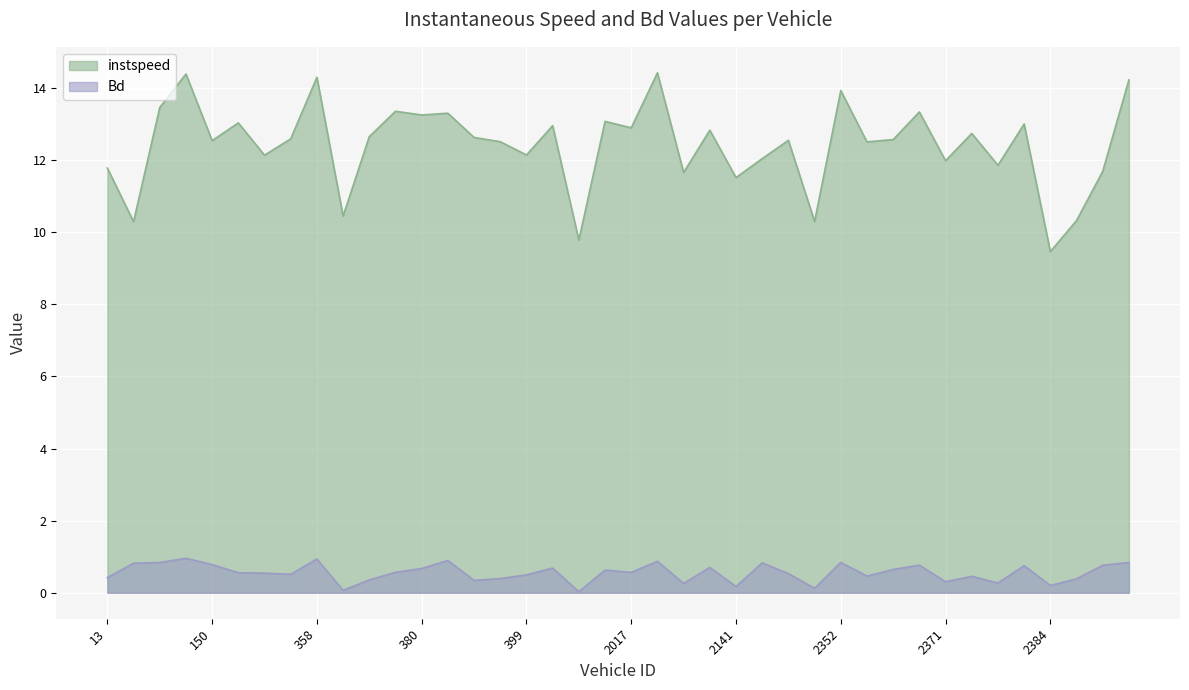

True or false: instspeed and Bd cross at least once.

False